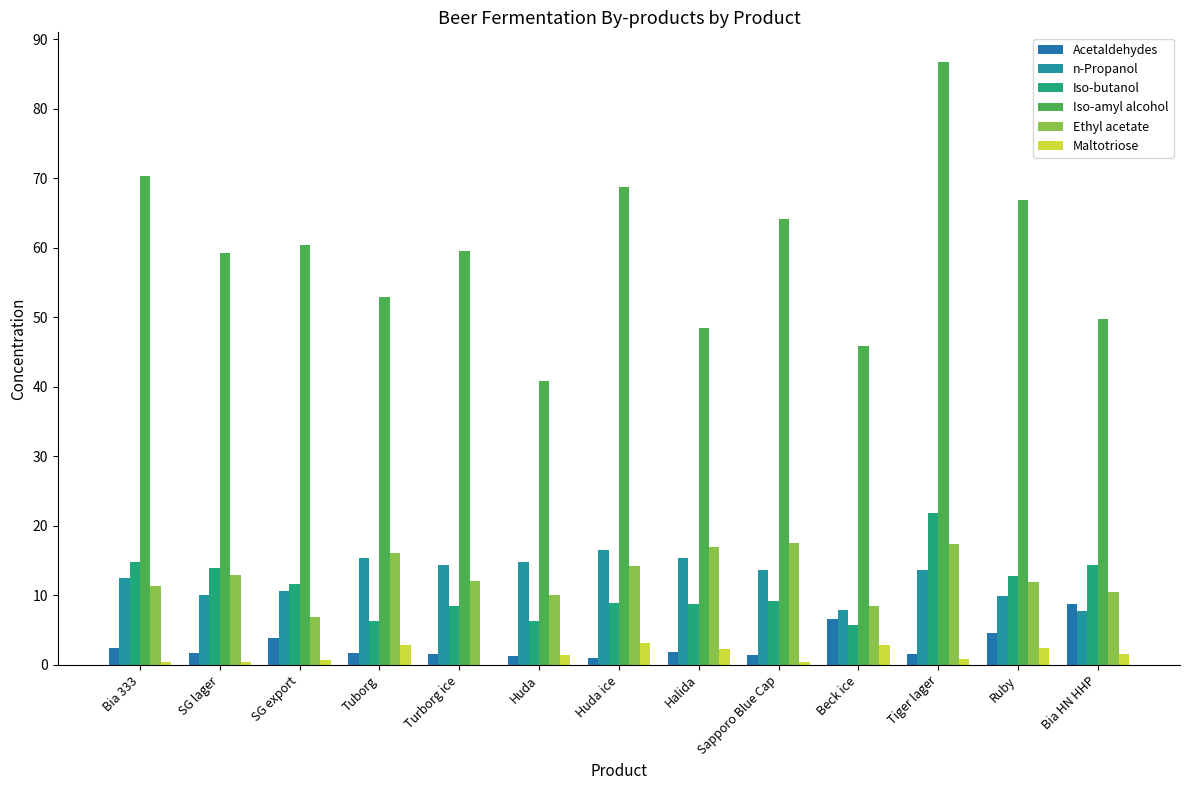

At which label does Ethyl acetate first exceed 12?

SG lager